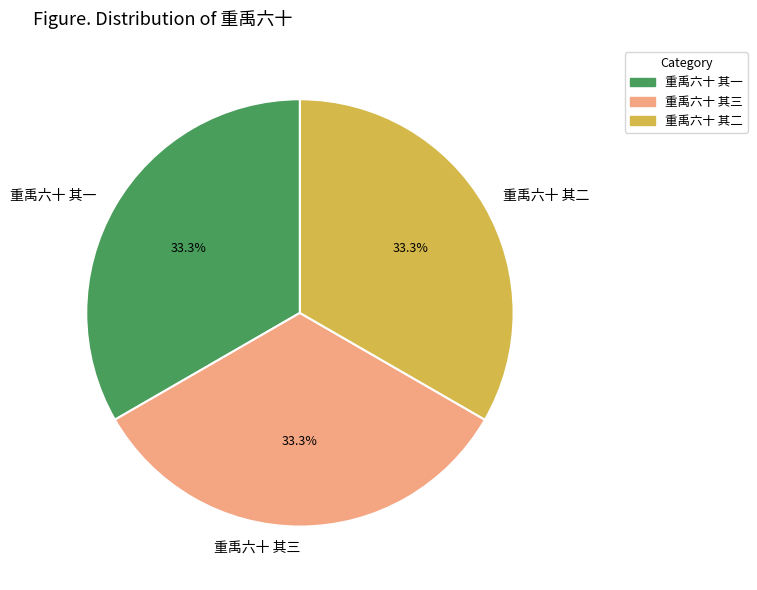

To the nearest percent, what is the average slice percentage?

33%